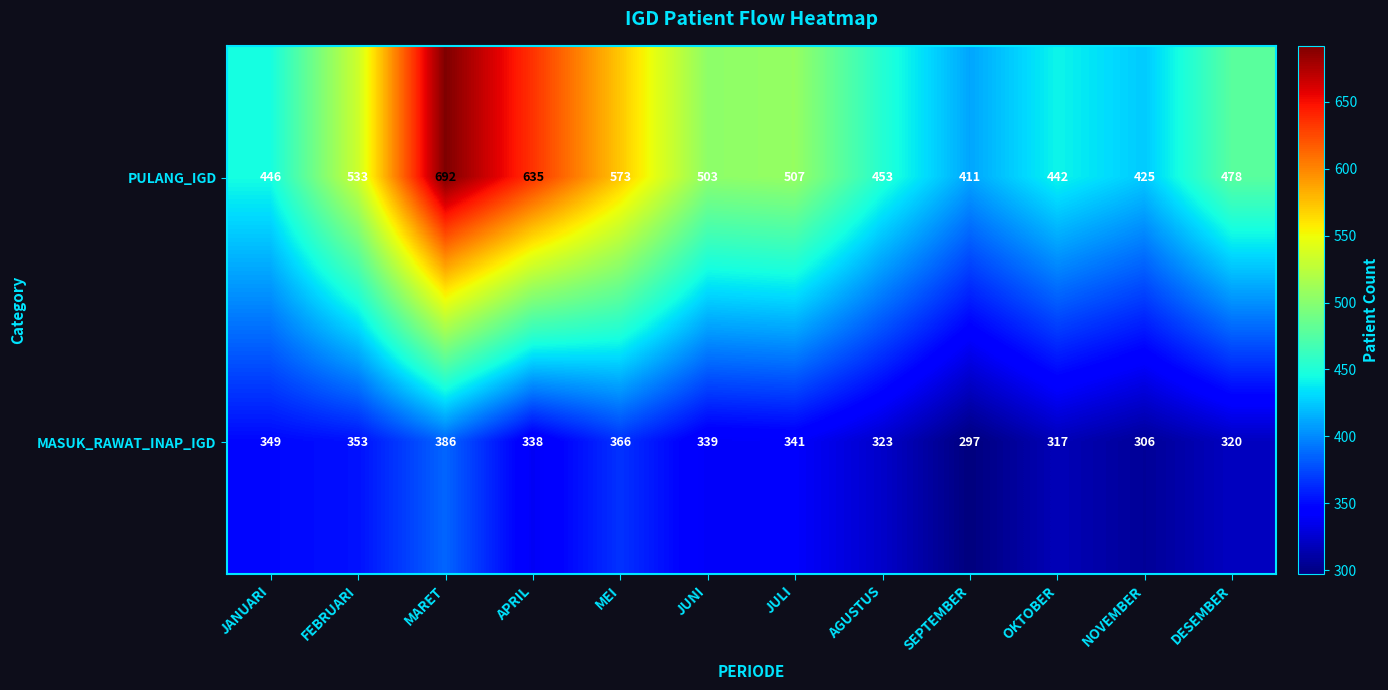

Which series has the widest spread of values?

PULANG_IGD